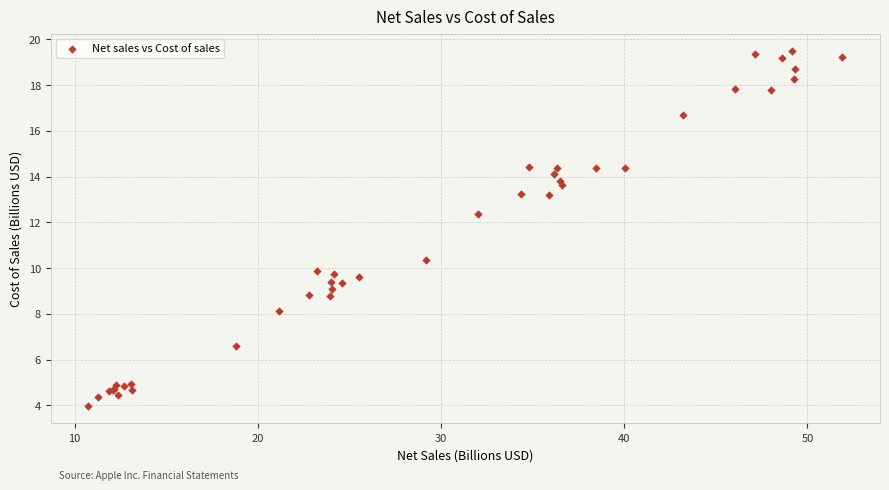

What Y value in the scatter plot is closest to 11?

10.4